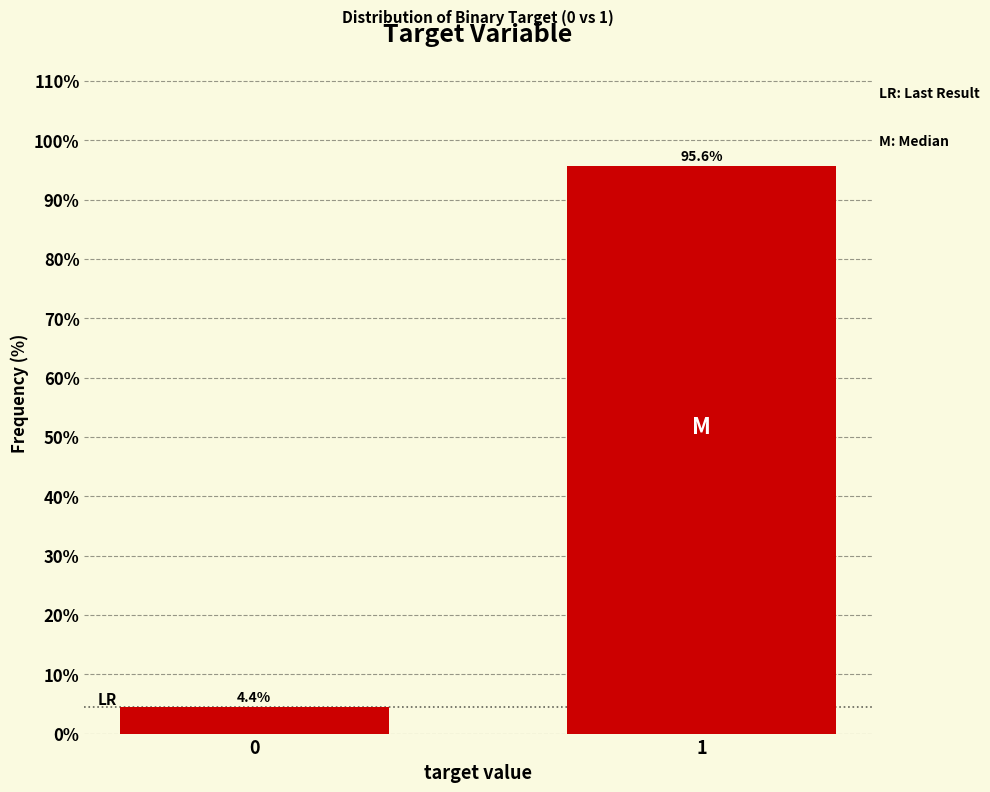

Reading right to left, extract all data points from this chart.

1=95.6	0=4.4